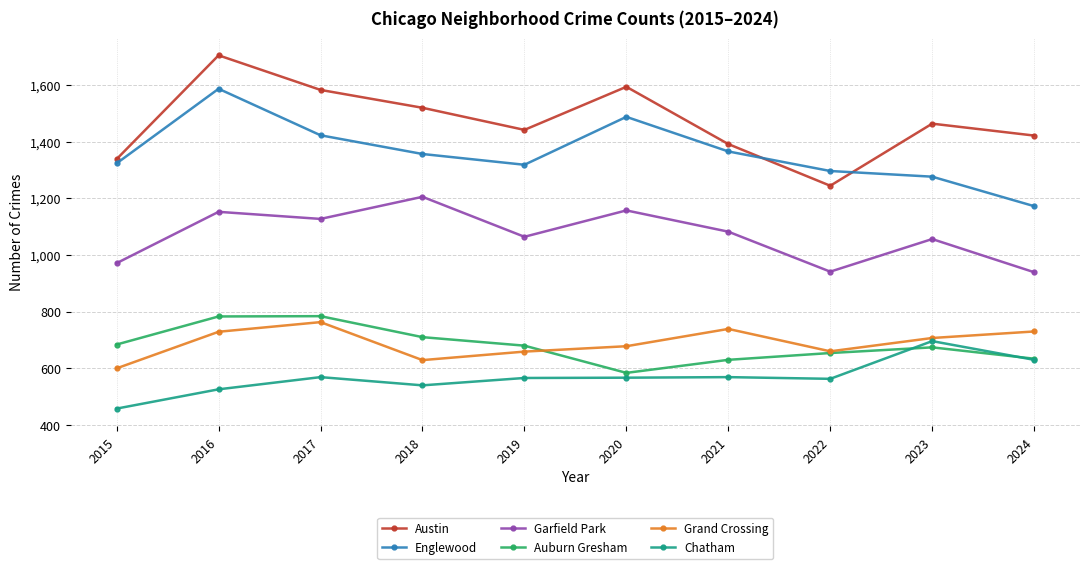

How many lines are shown in the chart?

6